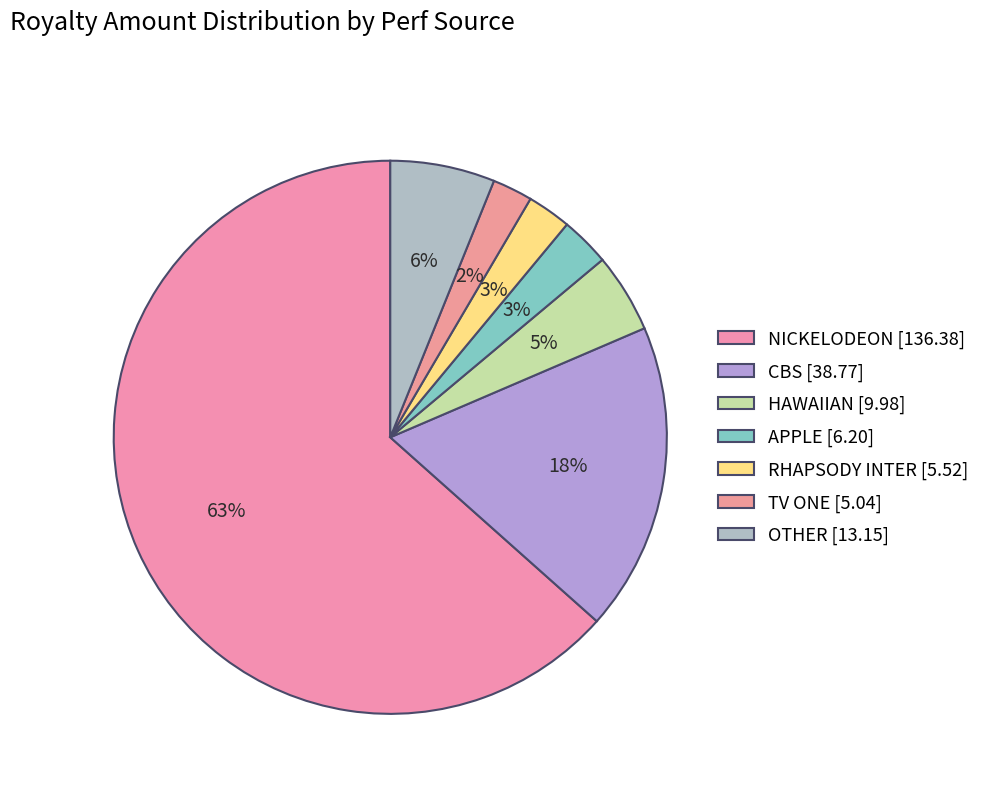

Which category has the biggest portion of the pie?

NICKELODEON